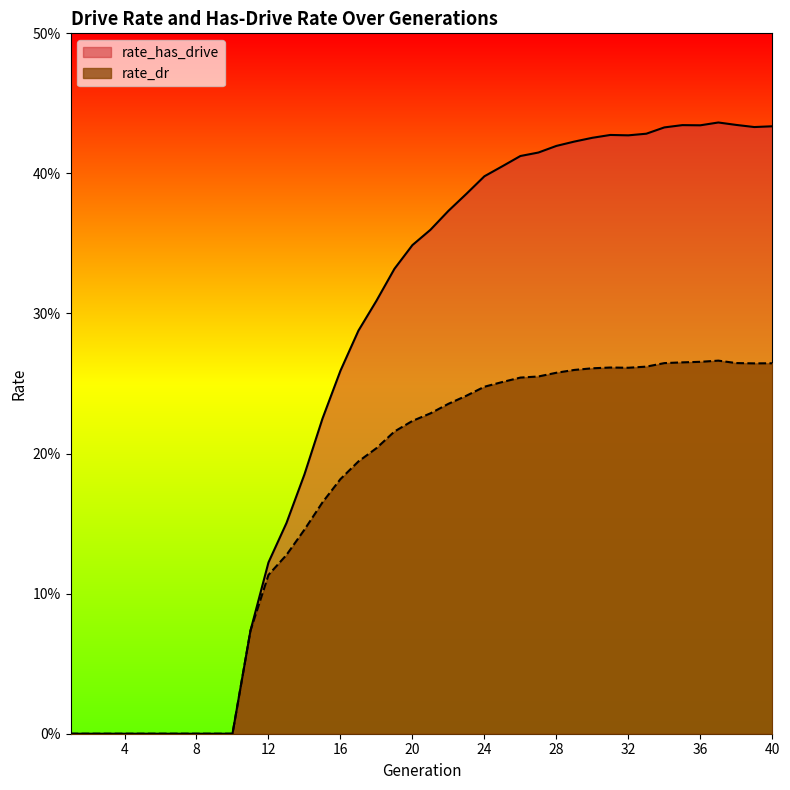

What is the difference between the second highest and second lowest values in the rate_has_drive series?

0.4